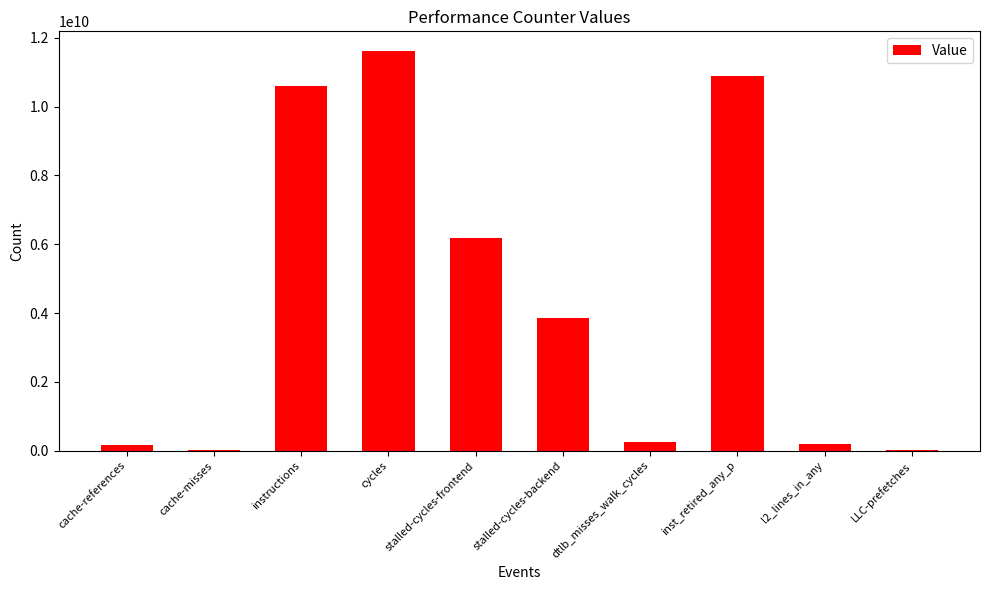

At which category does the chart reach its peak across all series?

cycles